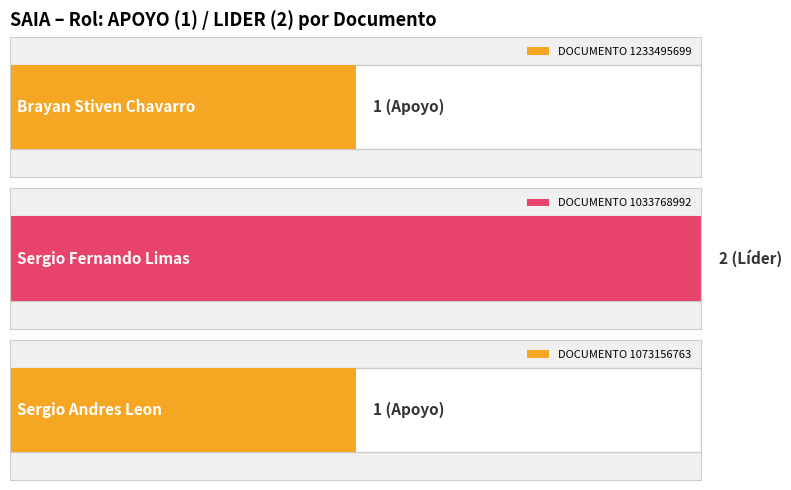

Count the number of categories in the chart.

3